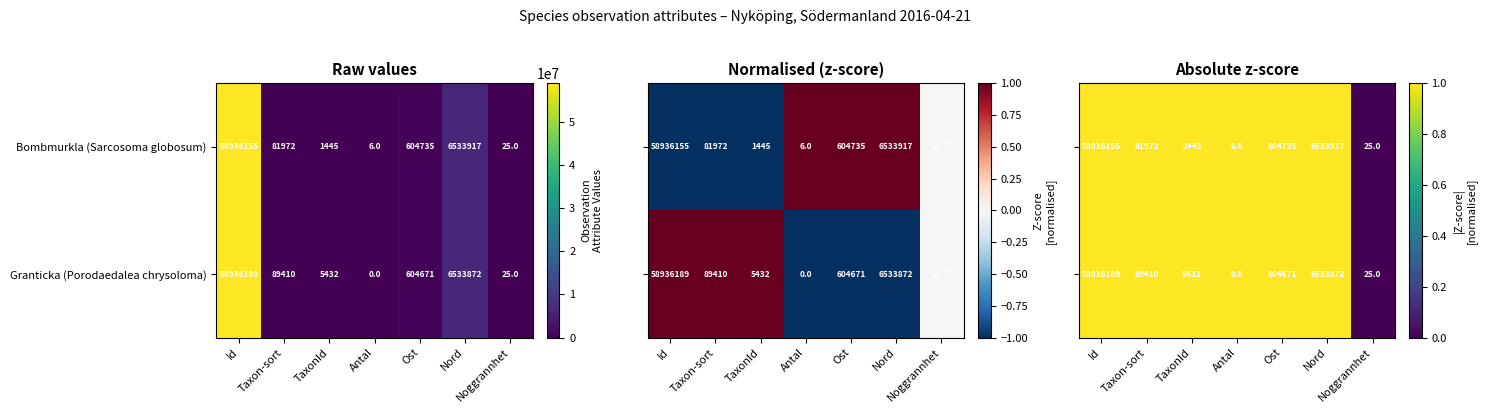

Which category has the lowest value across all series?

Noggrannhet